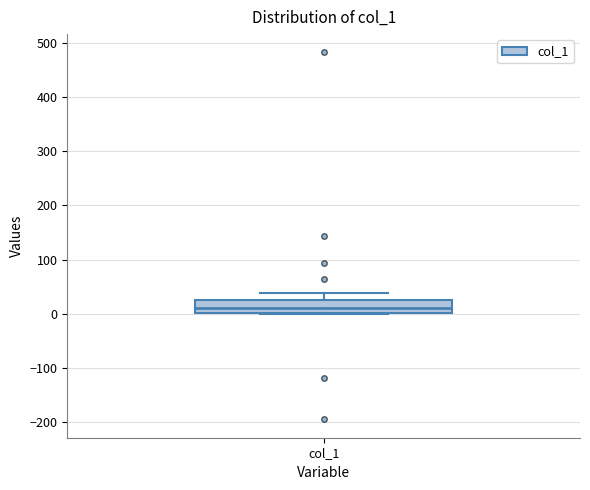

Transcribe this box plot: give where the median line is, the range the box spans, and where the two whiskers end, as read against the y-axis. The values are not printed on the chart, so give them approximately, as read against the axis.

median 10, box 0 to 20, whiskers 0 to 40